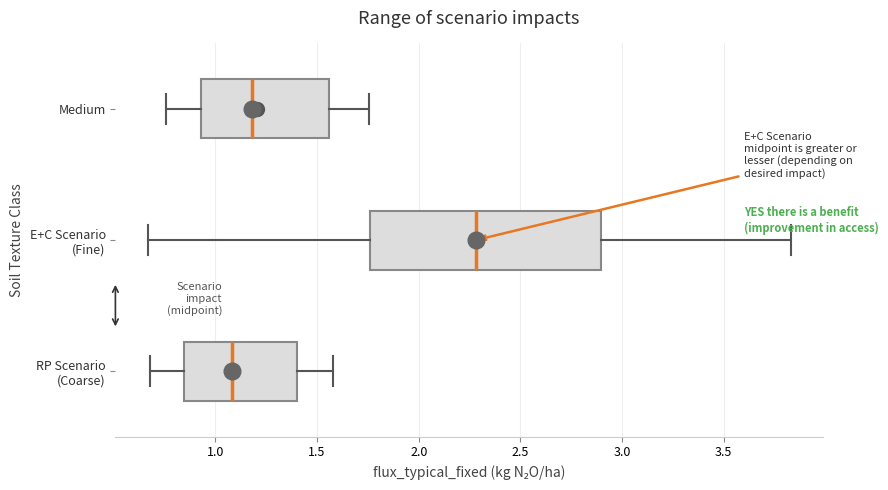

Comparing the boxes themselves (not the whiskers), which one is the widest?

E+C Scenario (Fine)